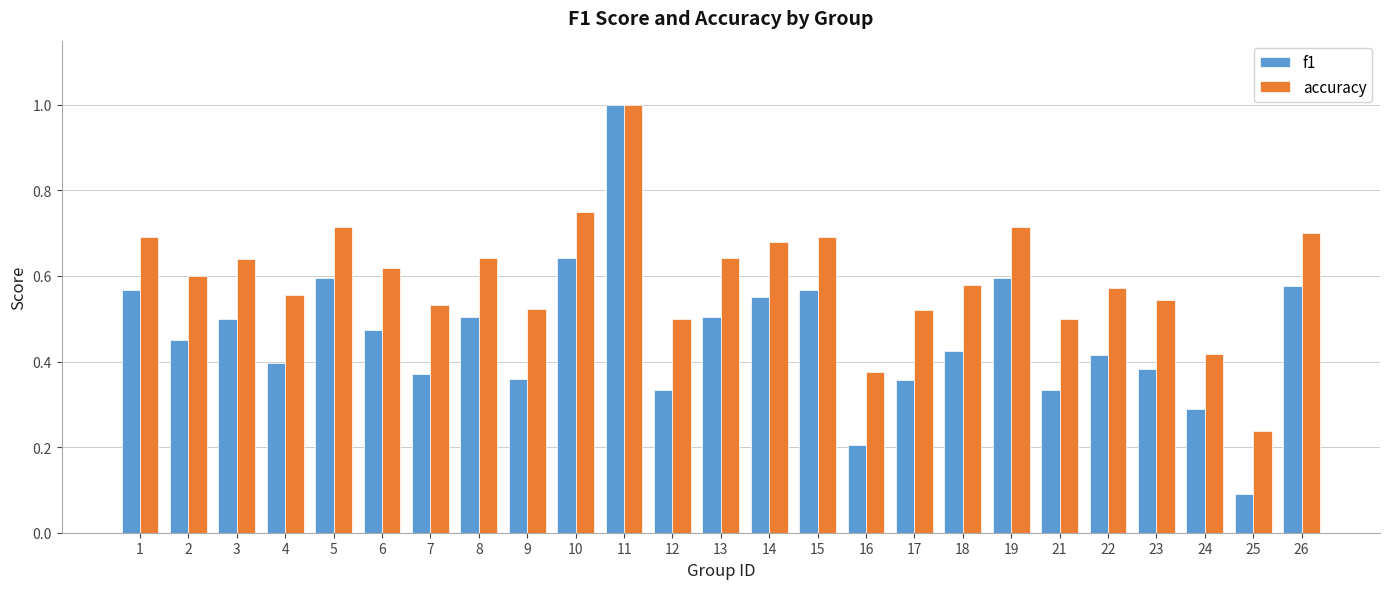

Rank the series by their average value, from lowest to highest.

f1, accuracy